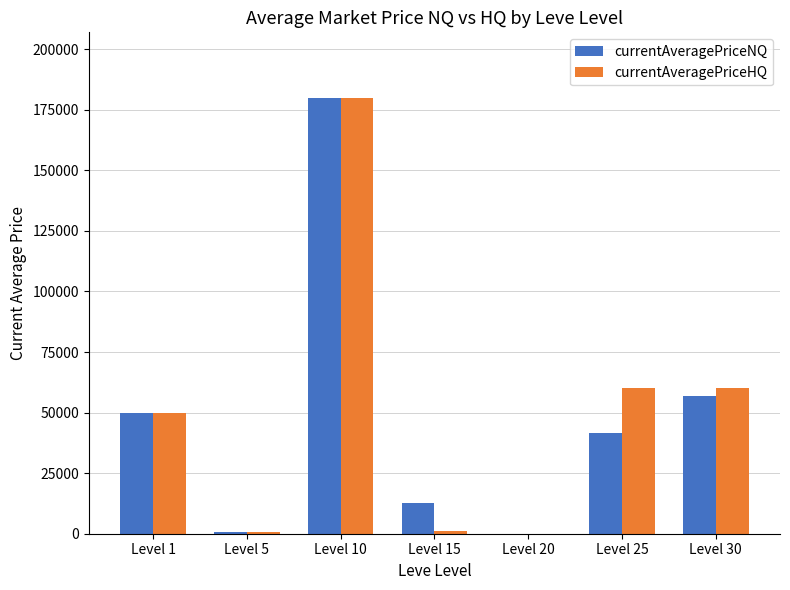

Which series changed the most between Level 5 and Level 25?

currentAveragePriceHQ